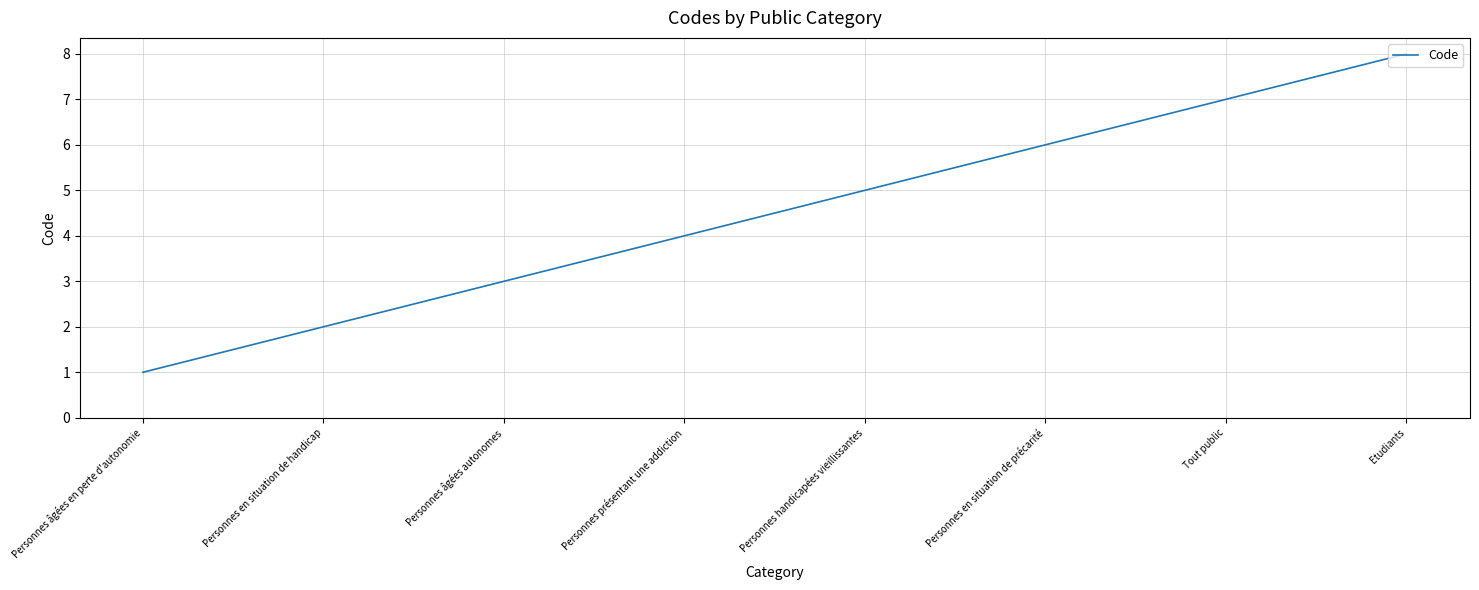

Does the chart have visible grid lines?

Yes